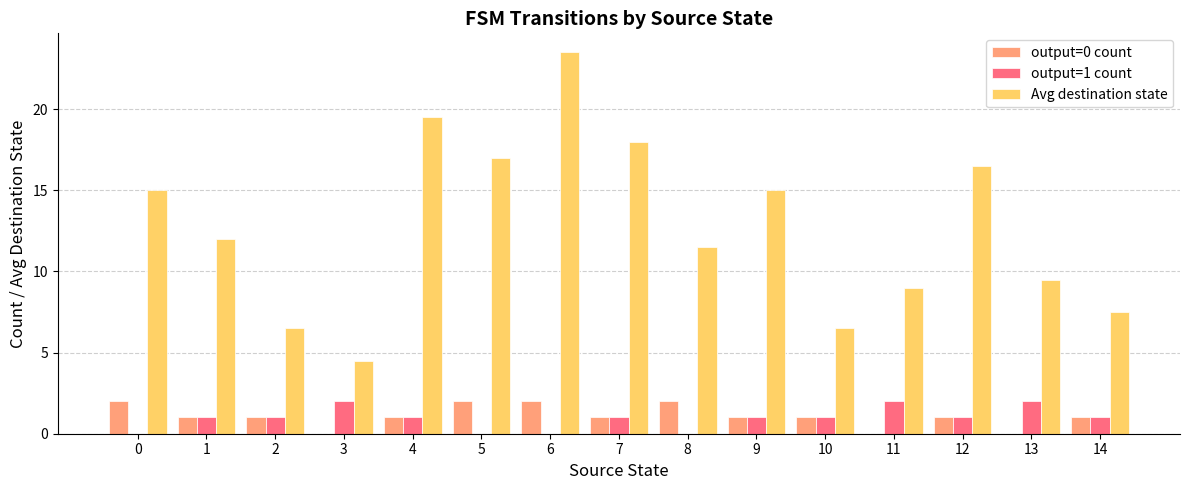

What is the sum of all output=0 count values?

16.0